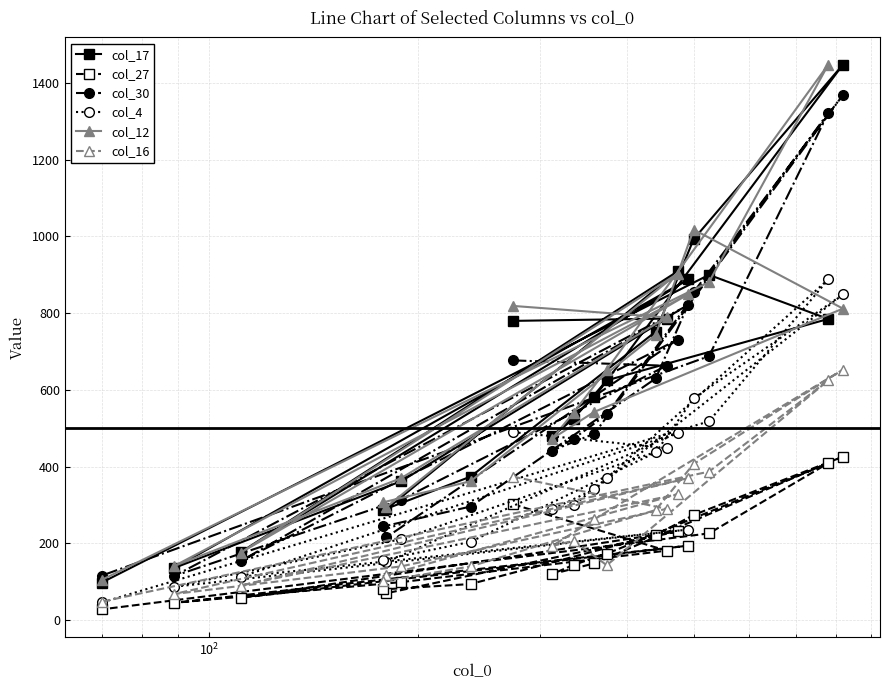

What is the value of the col_4 point at the 9th from the left?

289